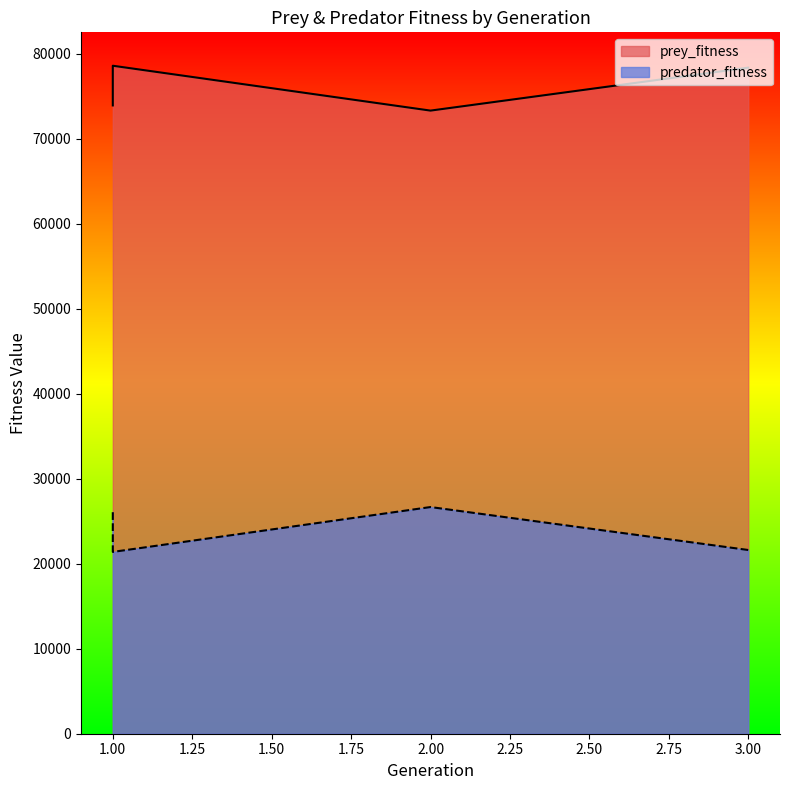

Which series has the widest spread of values?

prey_fitness